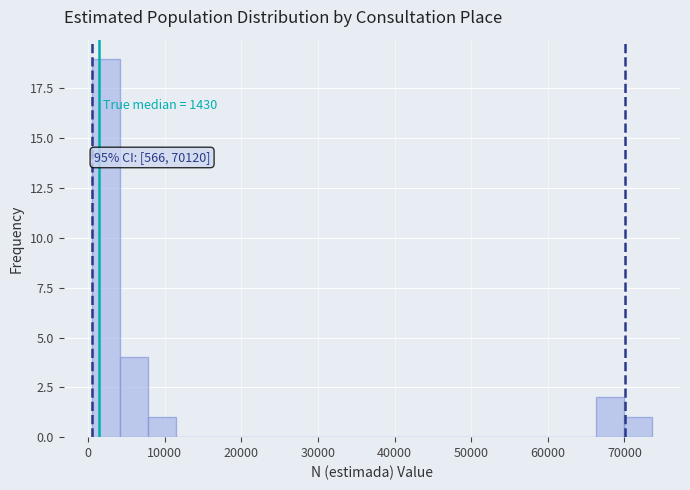

Around what value on the x-axis is the tallest bar? Give the approximate position of its centre, as read against the axis.

2000